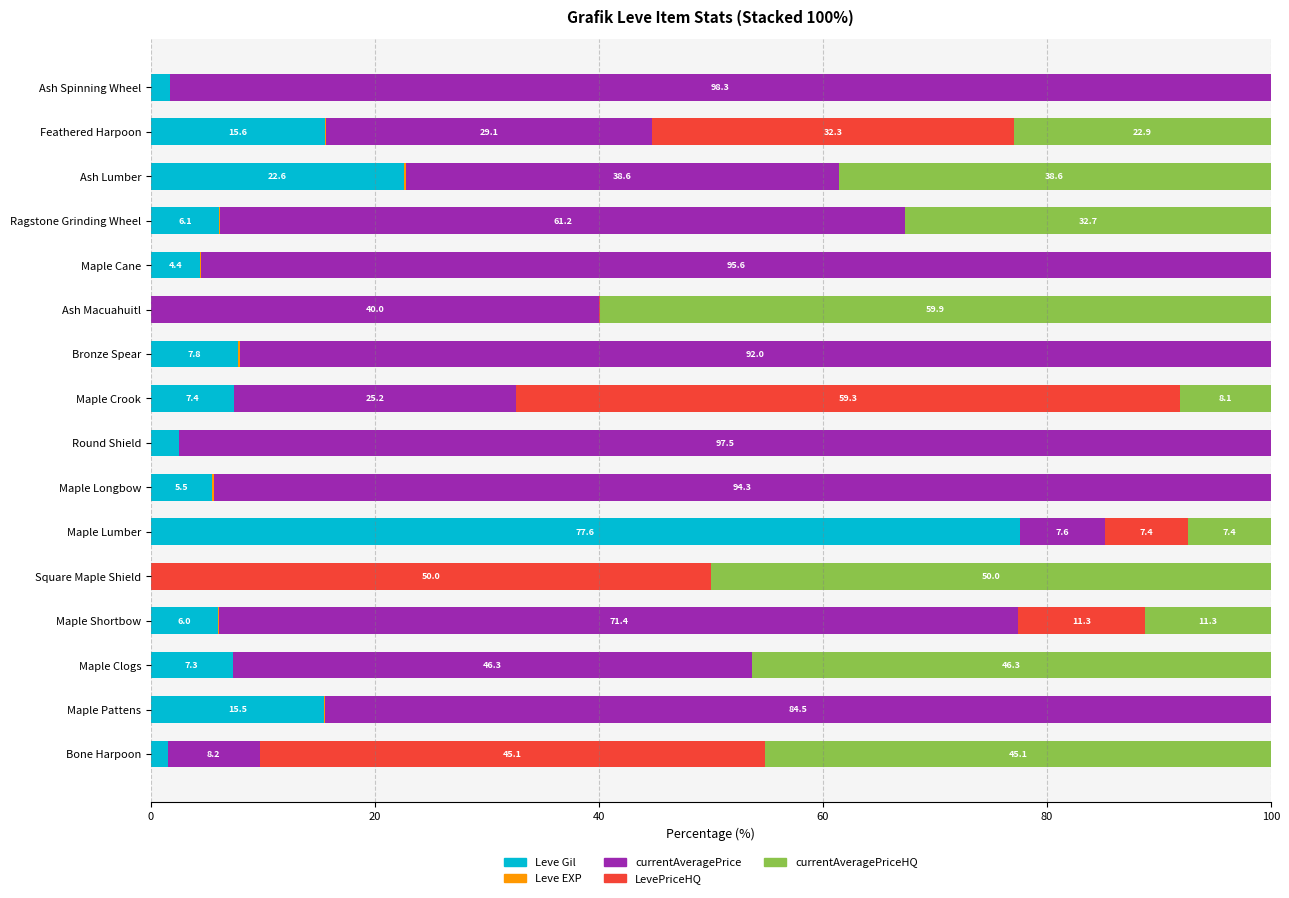

At which label is Leve Gil closest to 38?

Ash Lumber